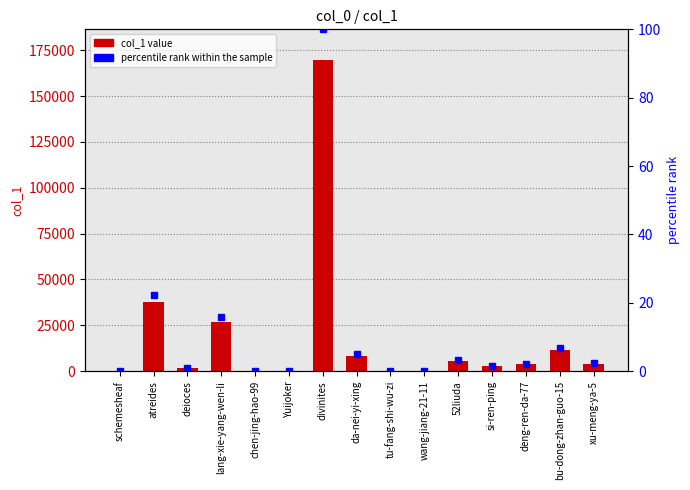

What is the total value across all series at Yuijoker?

46.0